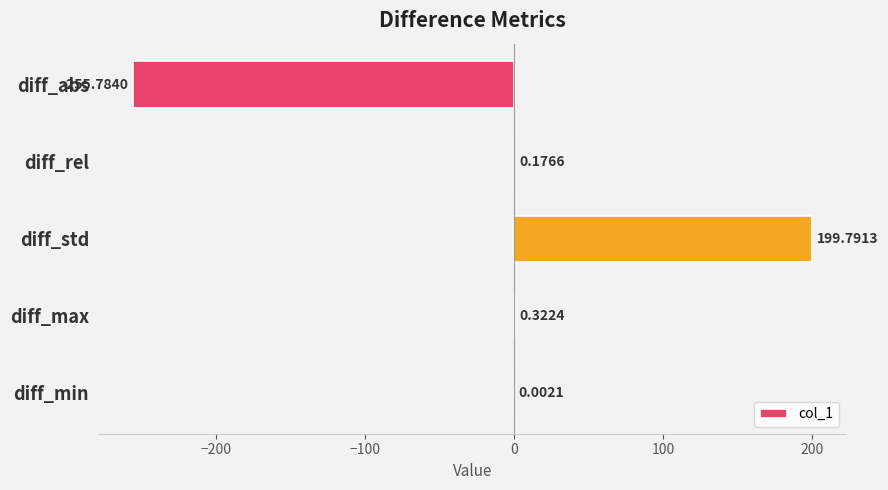

Count the number of data series in this chart.

1